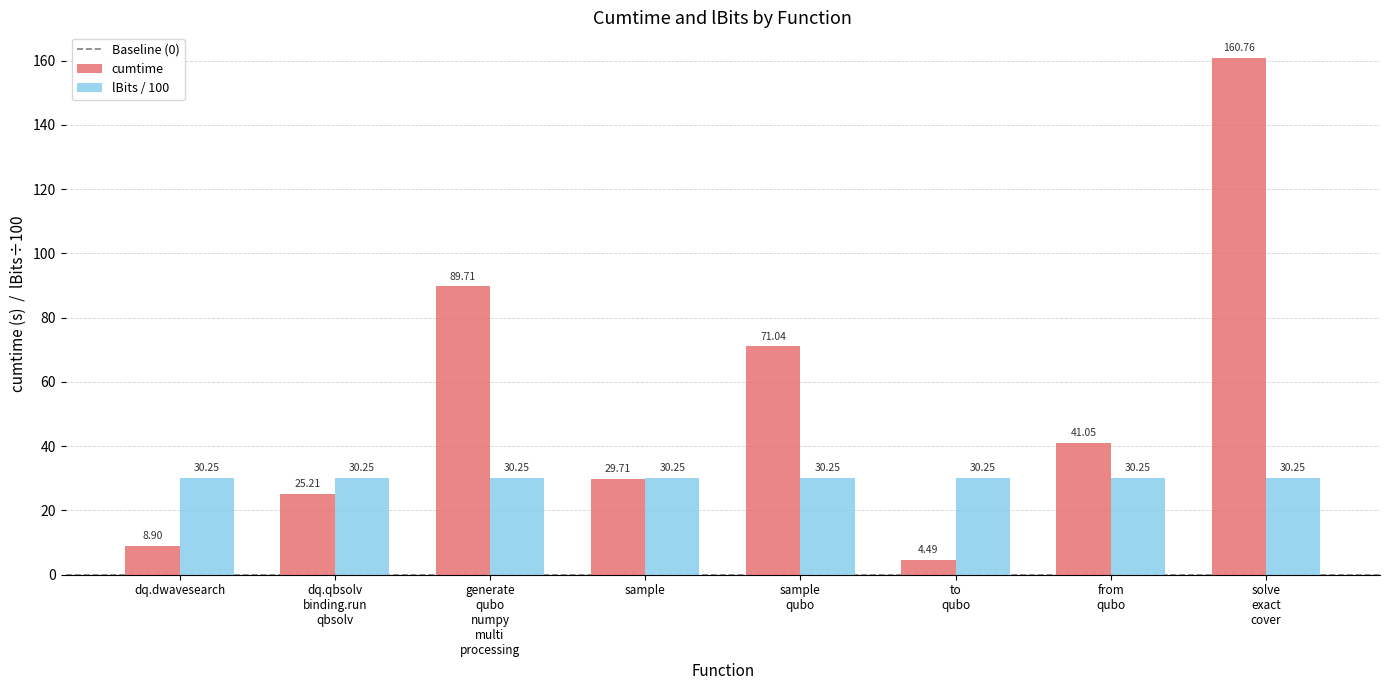

What is the label of the 4th bar from the left?

sample